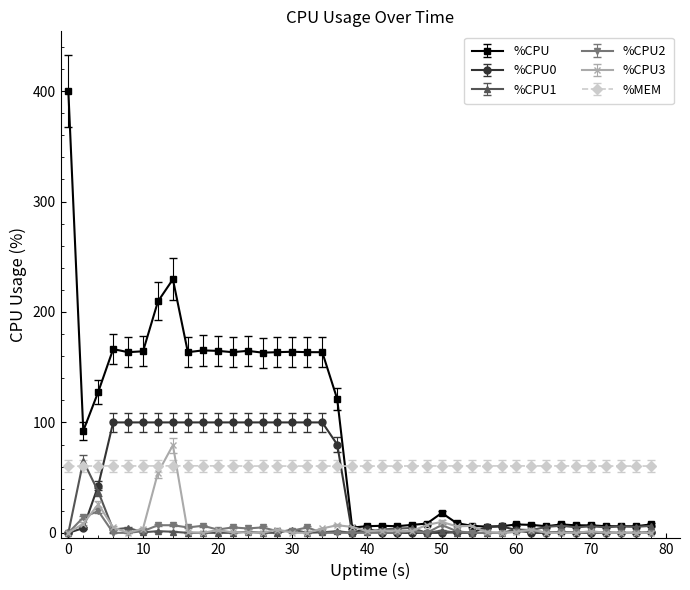

What is the maximum value shown in the chart?

400.0